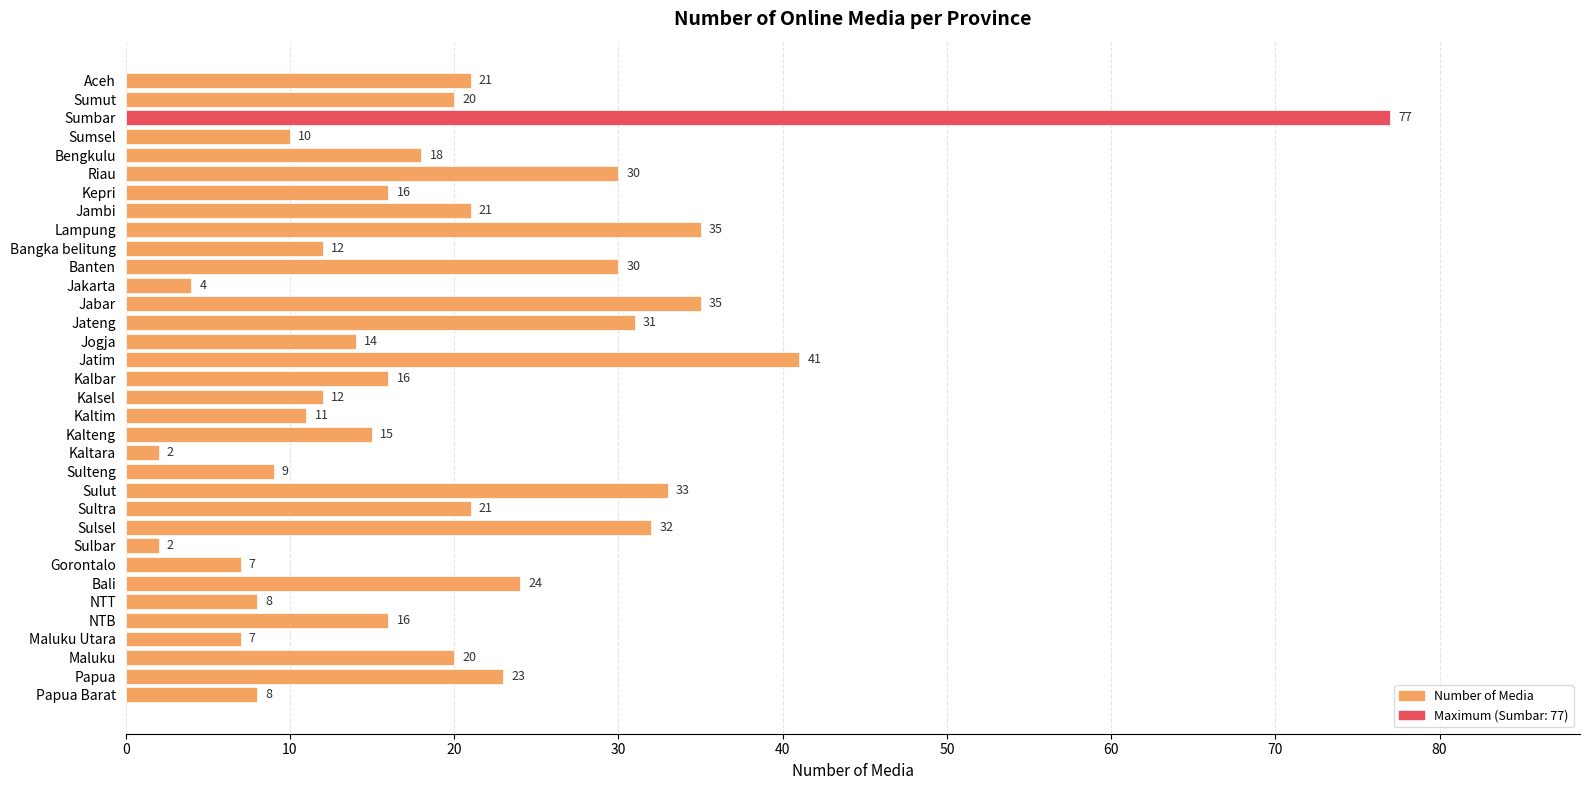

Which has a higher value, Kaltim or Sultra?

Sultra